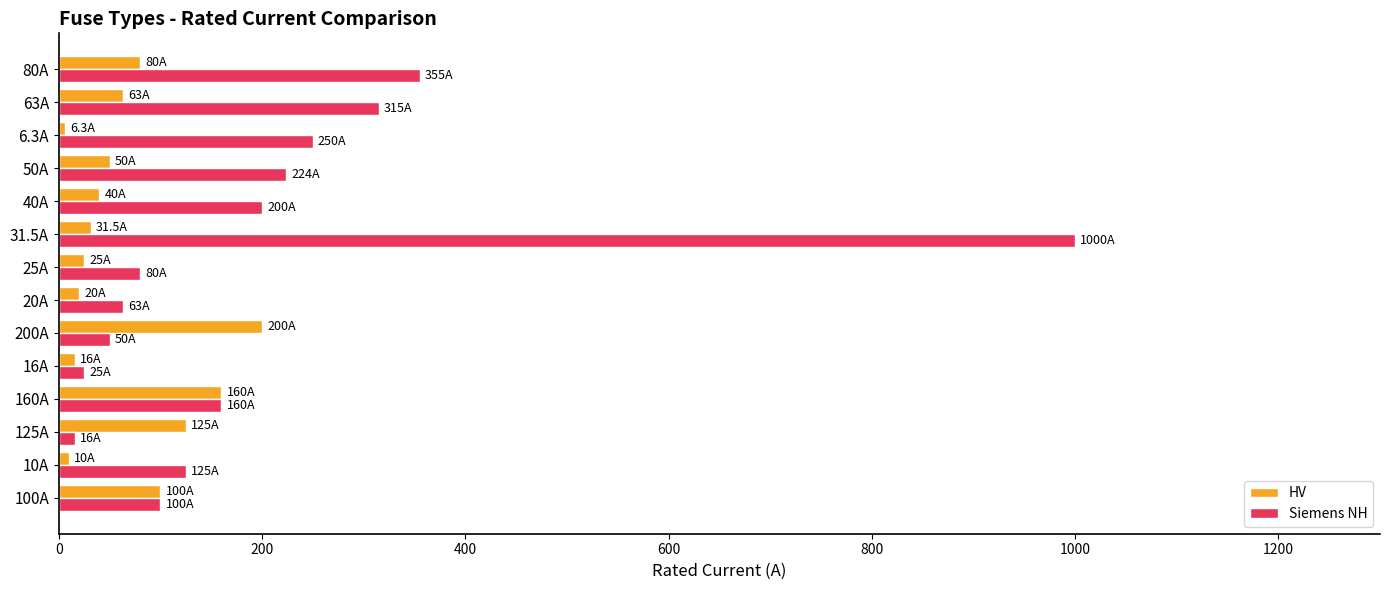

Rank the series by their average value, from lowest to highest.

HV, Siemens NH